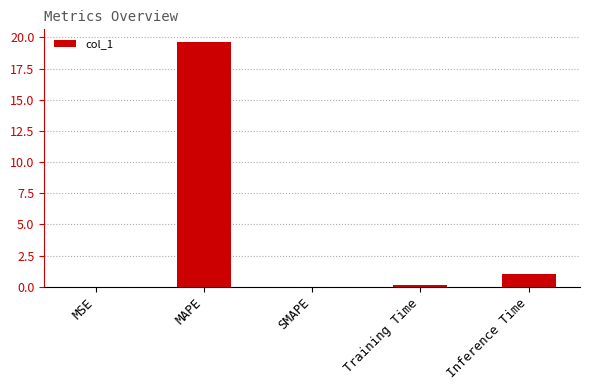

Which category has the highest value across all series?

MAPE